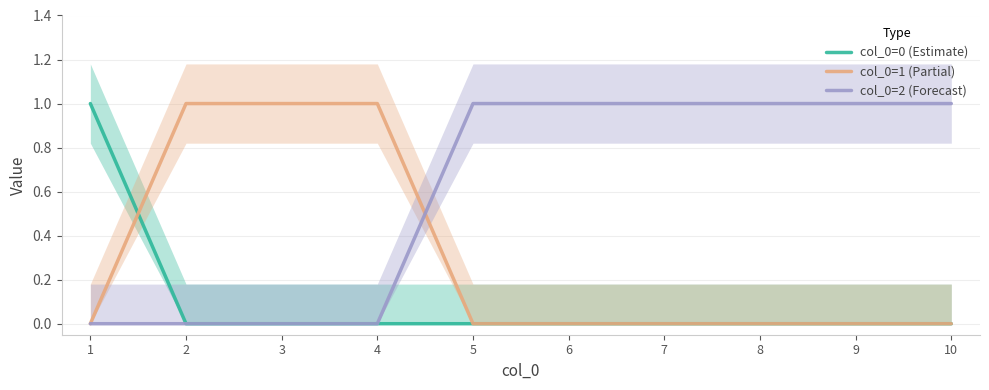

Reading right to left, extract all data points from this chart.

col_0=0 (Estimate): 10=0	9=0	8=0	7=0	6=0	5=0	4=0	3=0	2=0	1=1
col_0=1 (Partial): 10=0	9=0	8=0	7=0	6=0	5=0	4=1	3=1	2=1	1=0
col_0=2 (Forecast): 10=1	9=1	8=1	7=1	6=1	5=1	4=0	3=0	2=0	1=0